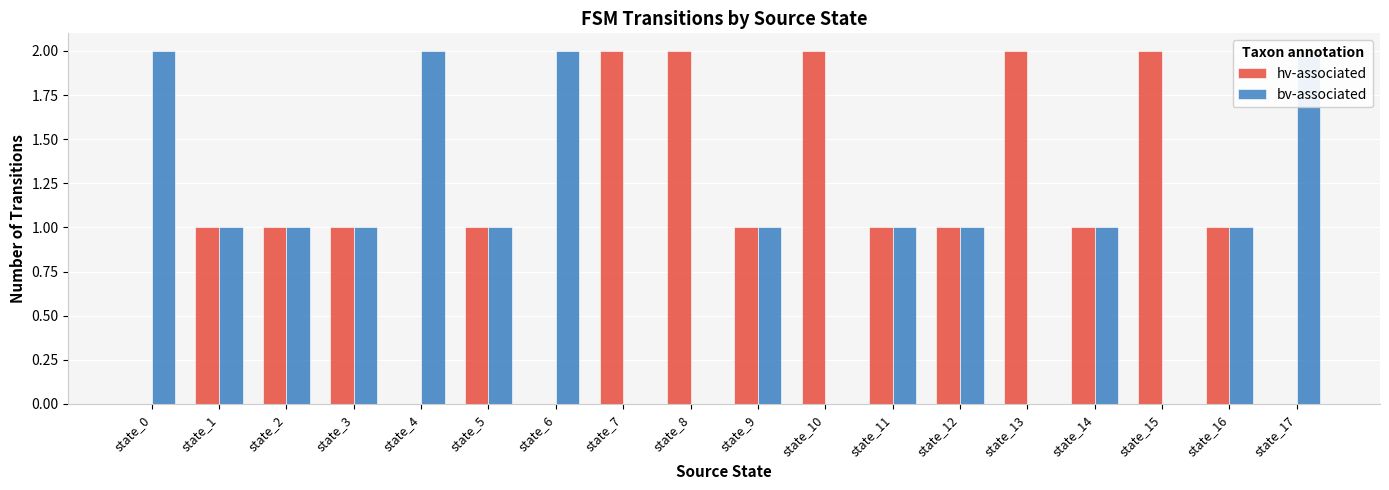

True or false: hv-associated has a value of 1 at state_11.

True